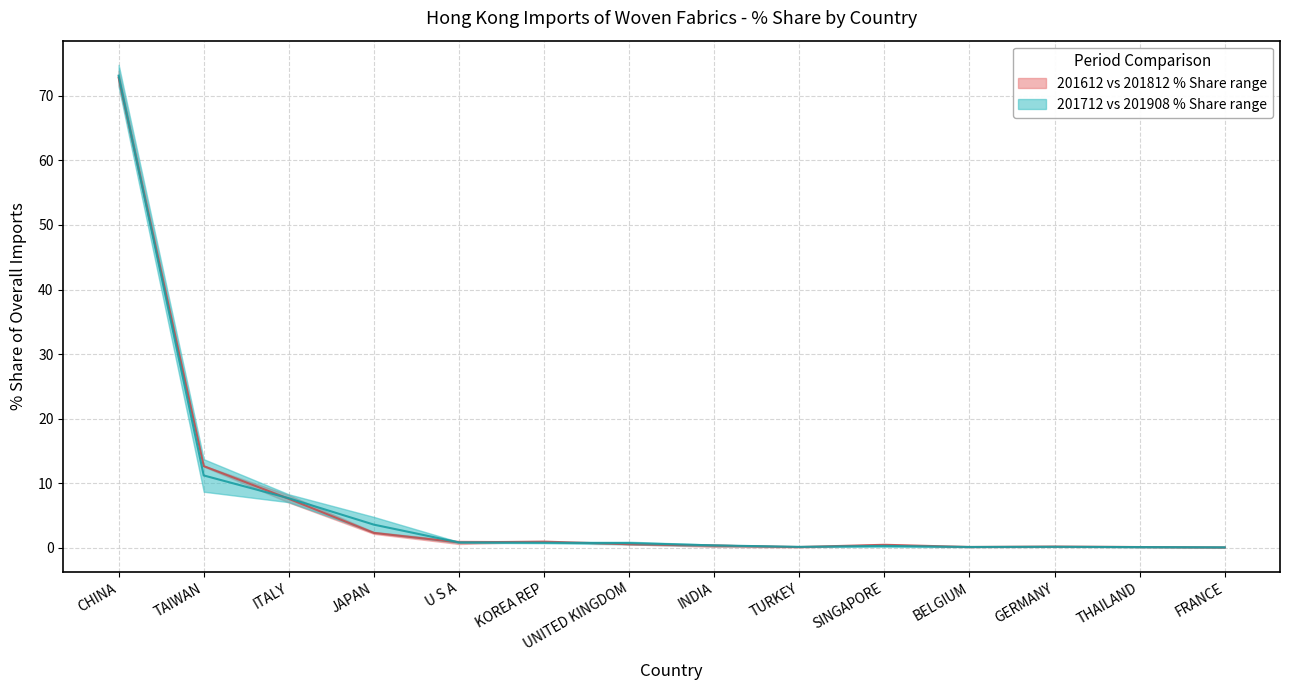

Between GERMANY and TURKEY, which is larger?

GERMANY